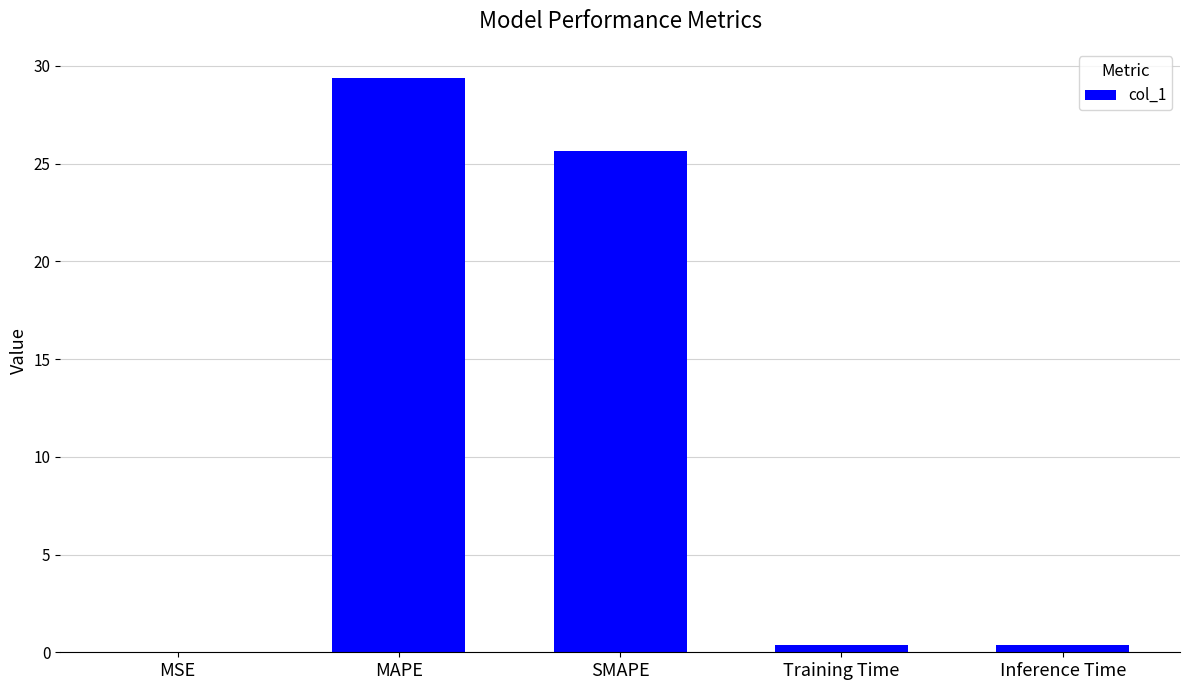

Where is the data nearest to the value 14?

SMAPE